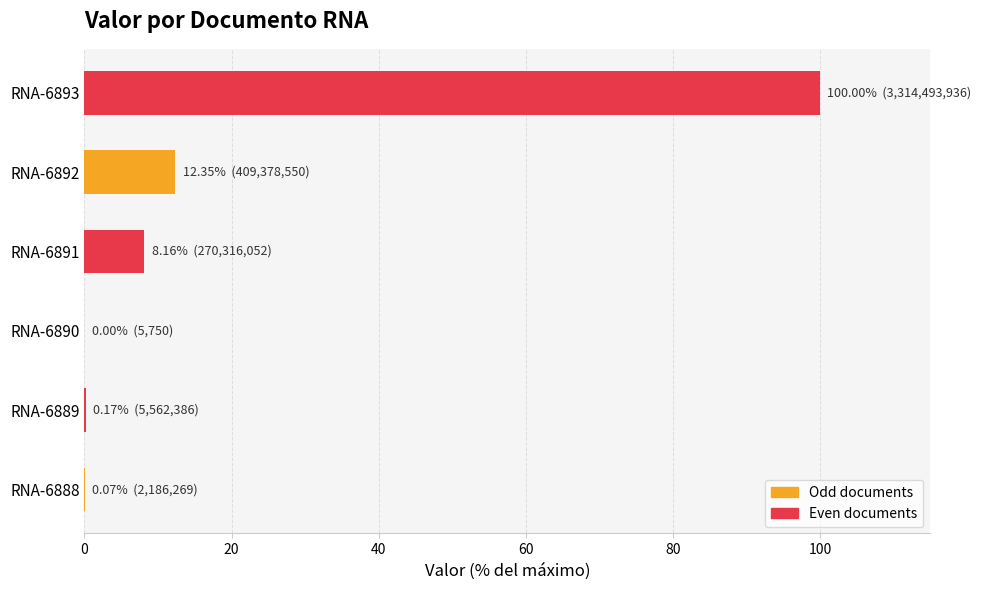

What is the sum of all values?

120.7